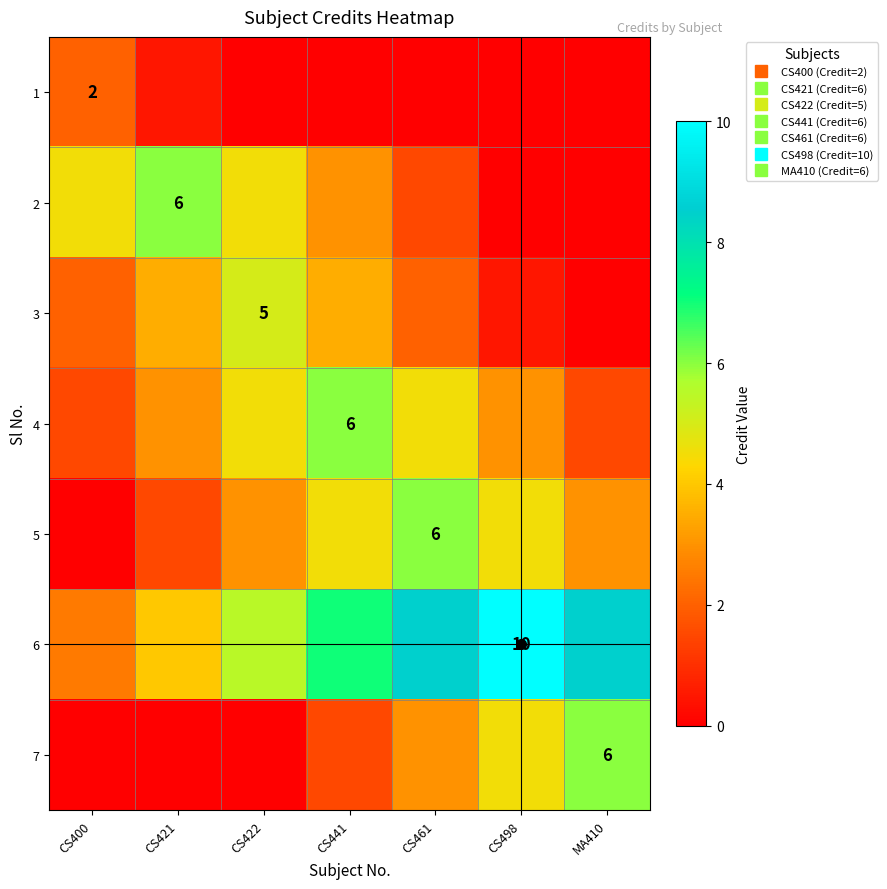

How many distinct data groups are displayed?

7